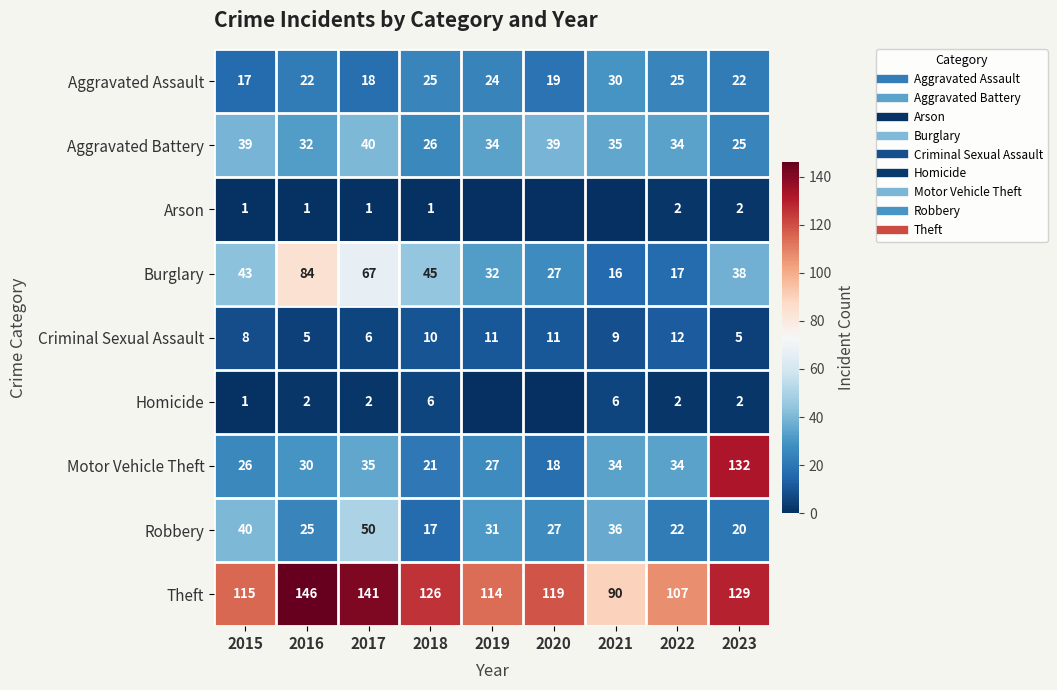

Where is Theft nearest to the value 118?

2020